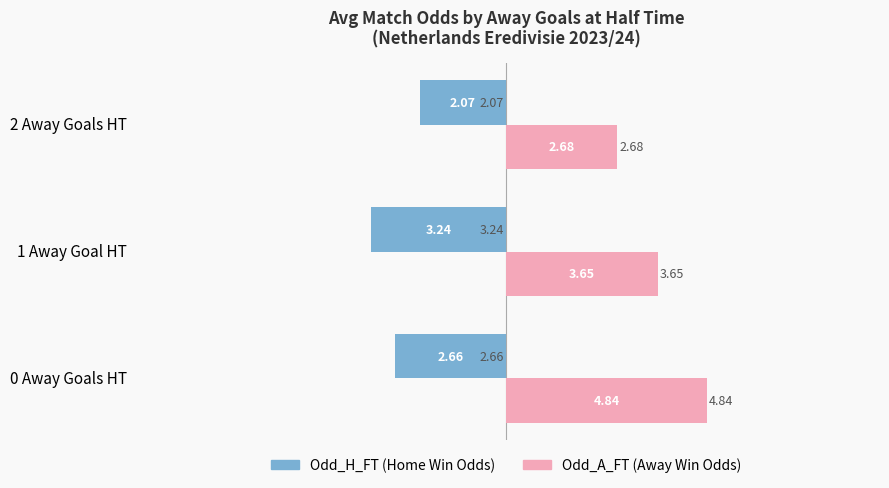

What is the spread (max minus min) of values at 1 Away Goal HT?

6.9